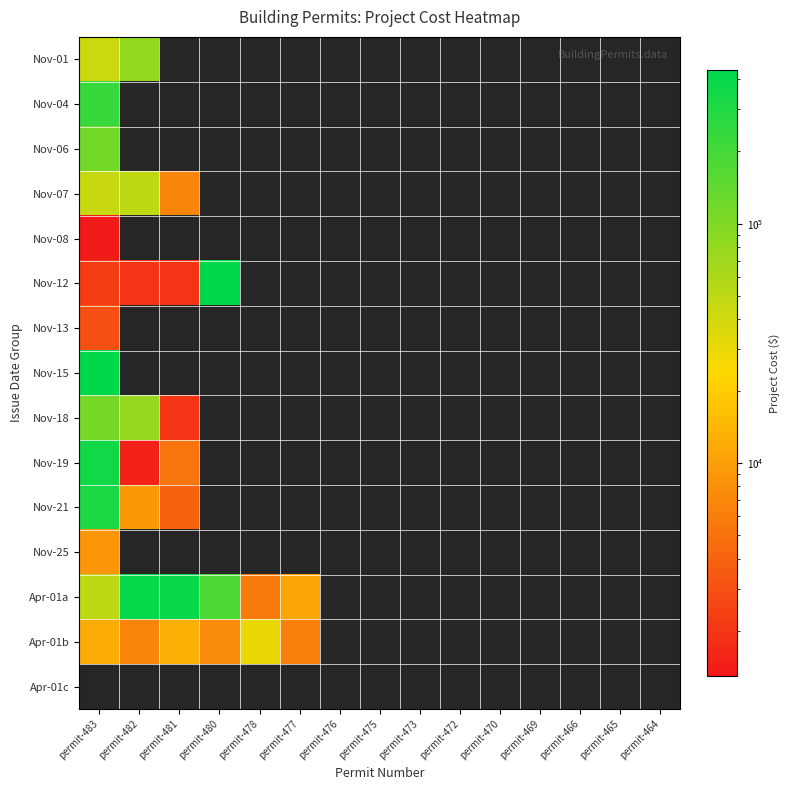

What is the highest value of the Nov-25 series?

8581.0